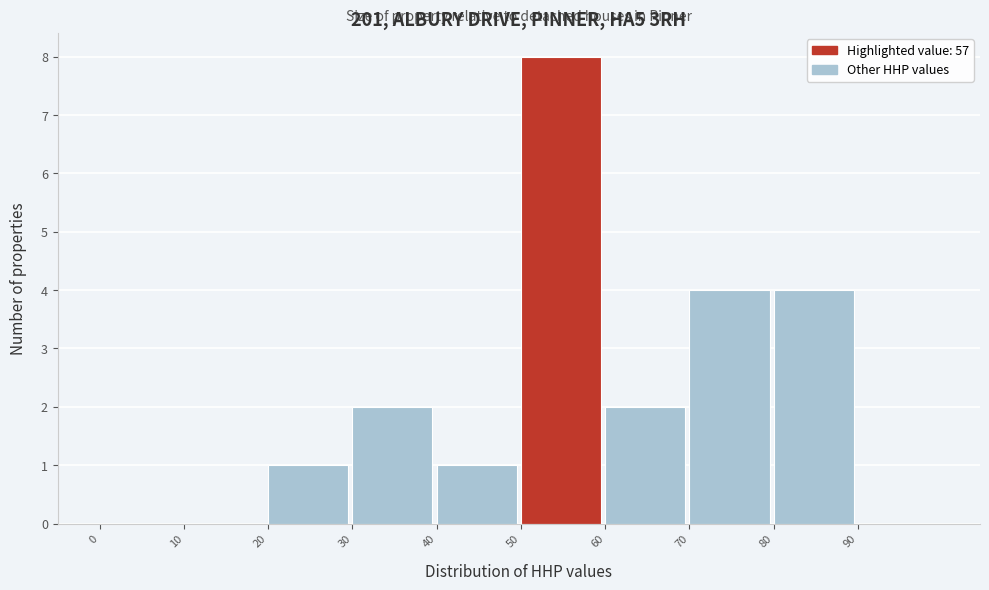

Which range on the x-axis has the tallest bar?

50 to 60